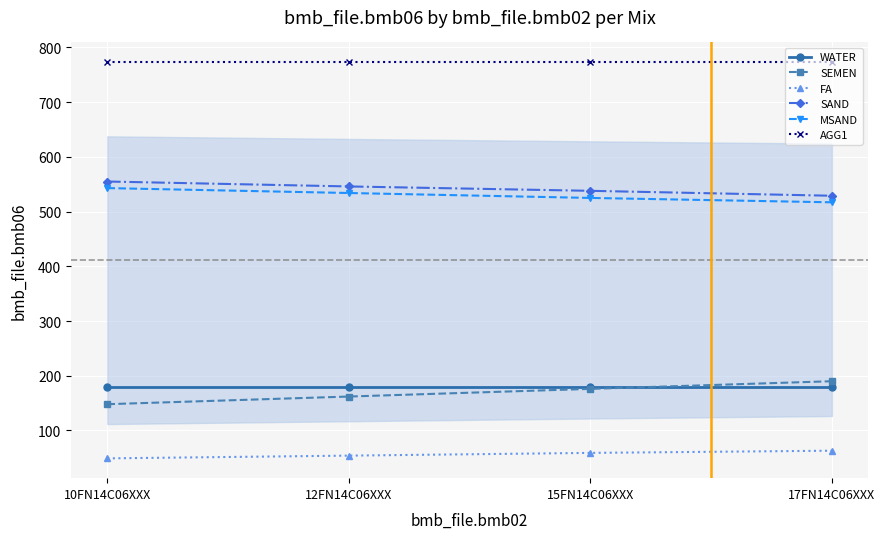

The FA series shows 49 at 10FN14C06XXX. True or false?

True